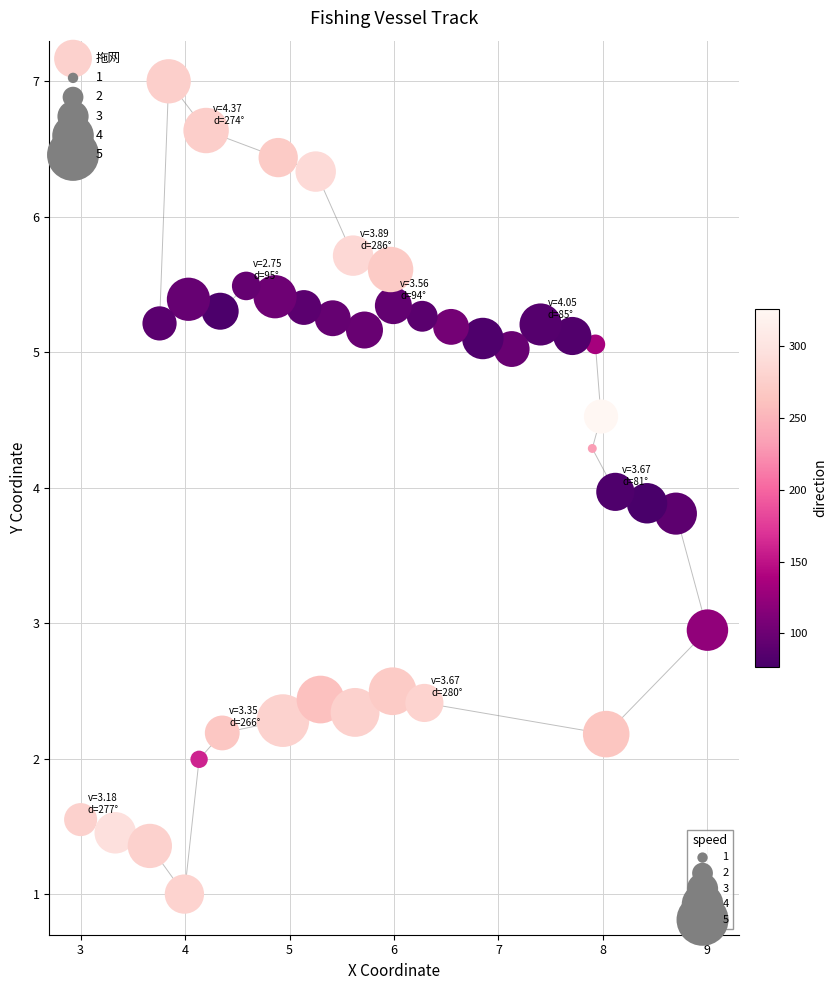

What is the range of X values (max minus min)?

6.0